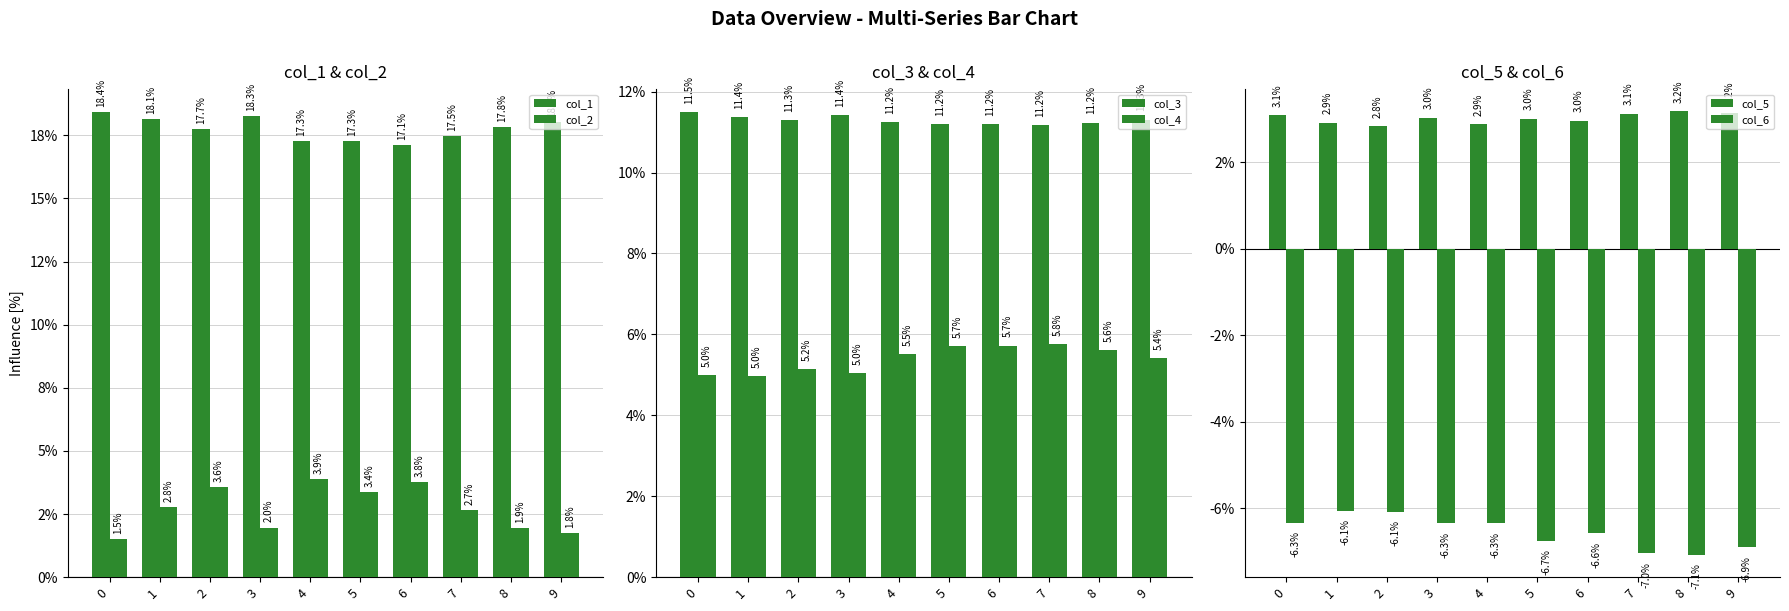

The col_3 series shows 0.2 at 5. True or false?

False